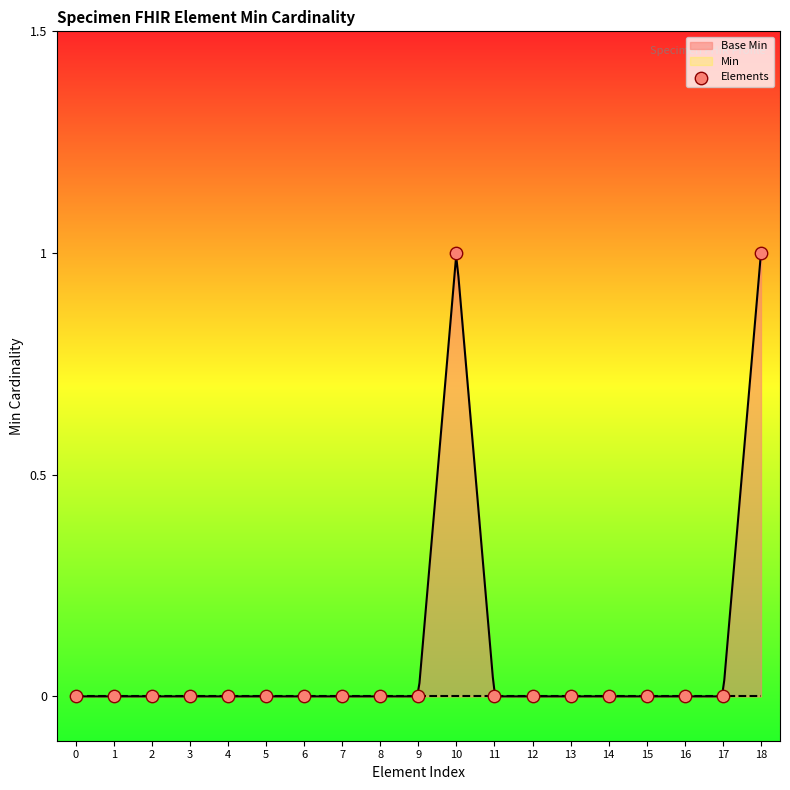

Which has a higher value, 3 or 8?

3